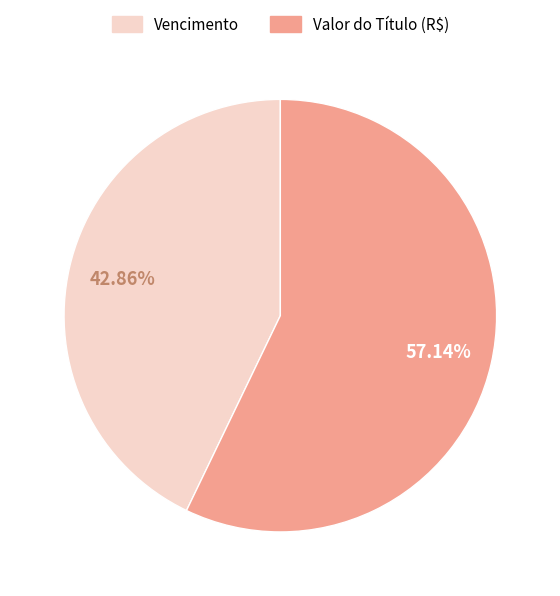

Rank the categories by value from highest to lowest.

Valor do Título (R$), Vencimento